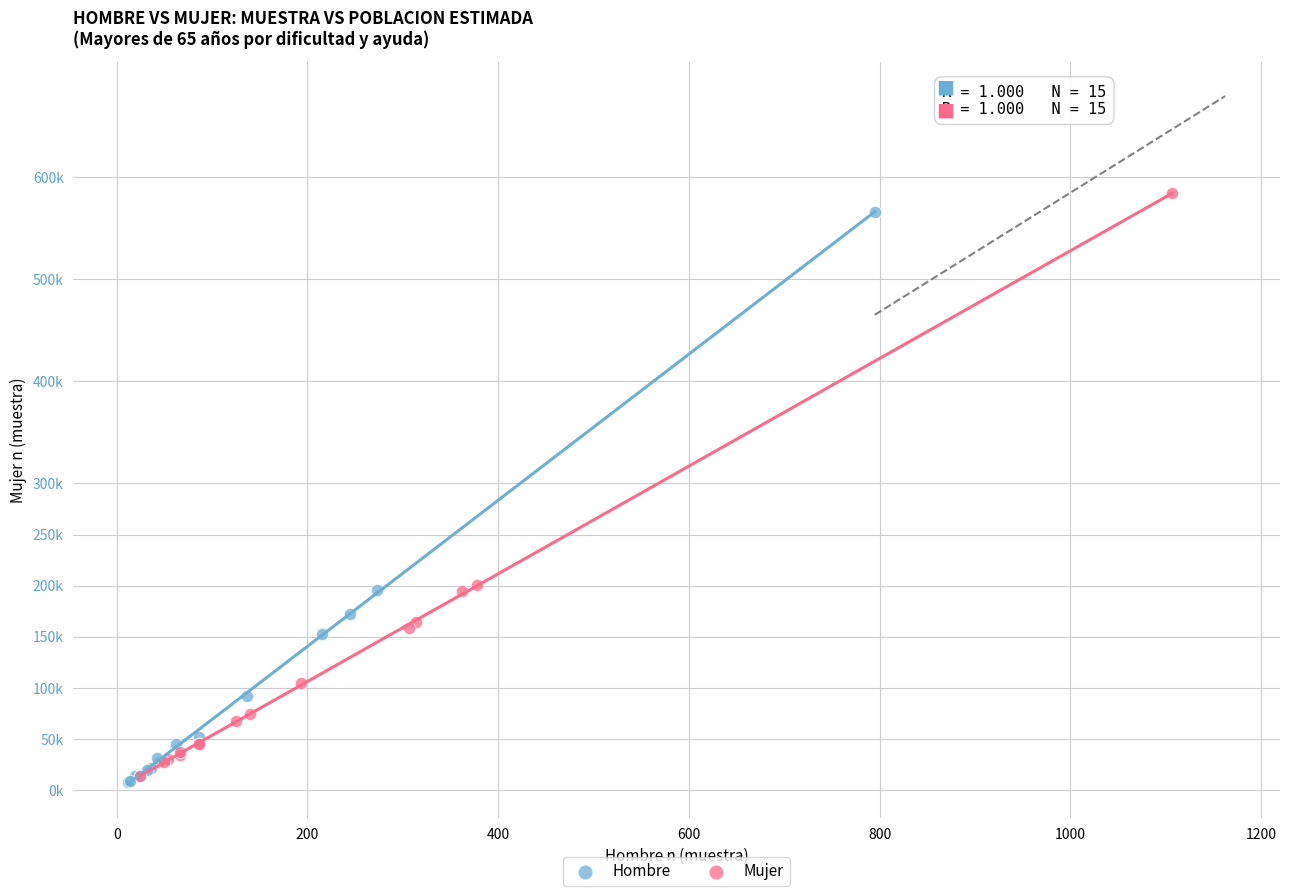

Which series has the largest Y range (max minus min)?

Mujer